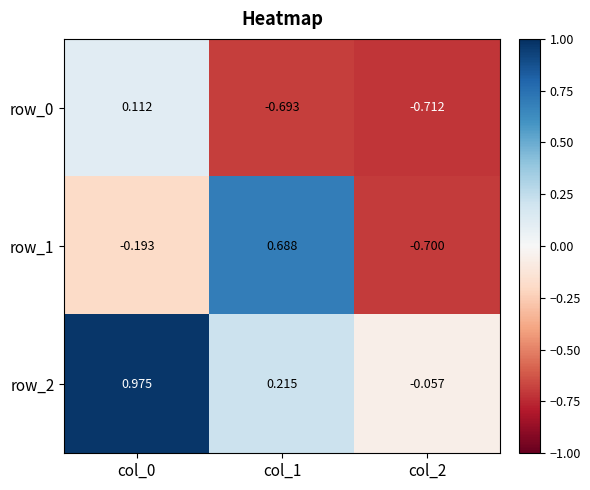

How many values in row_0 are below zero?

2